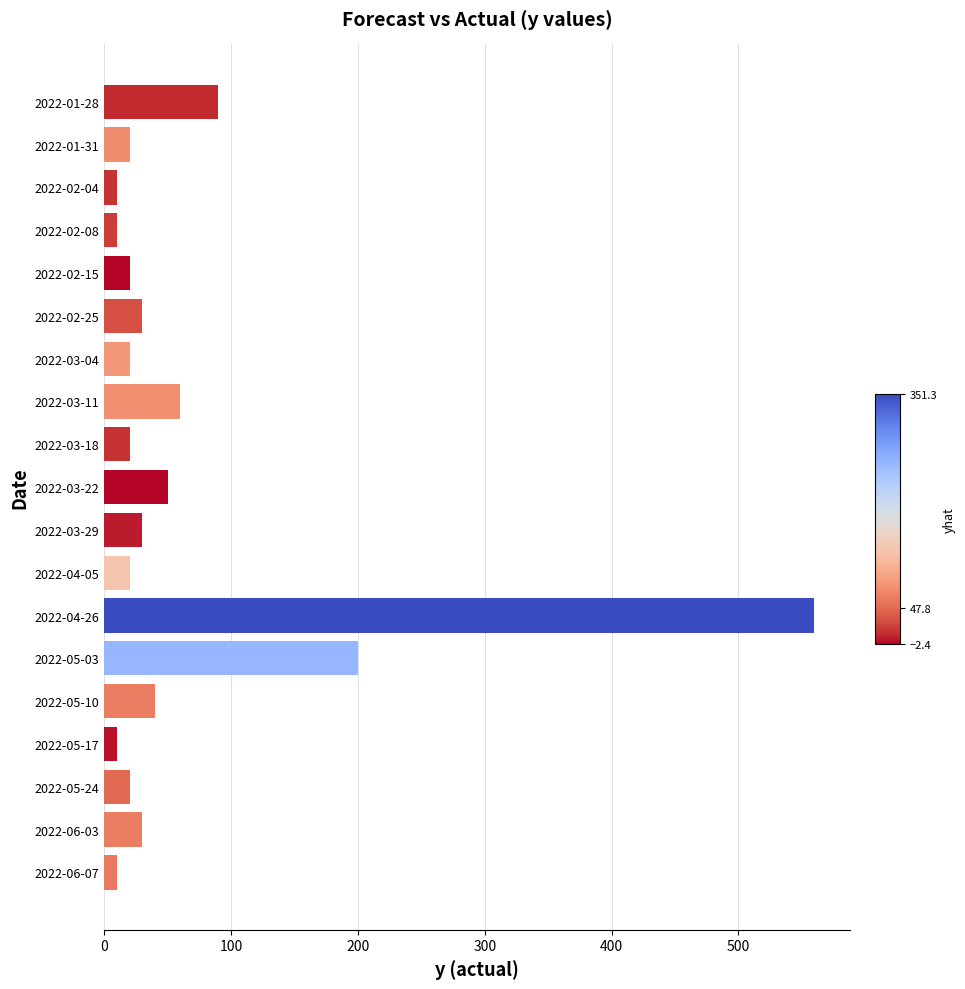

The value at 2022-05-10 is 40. True or false?

True